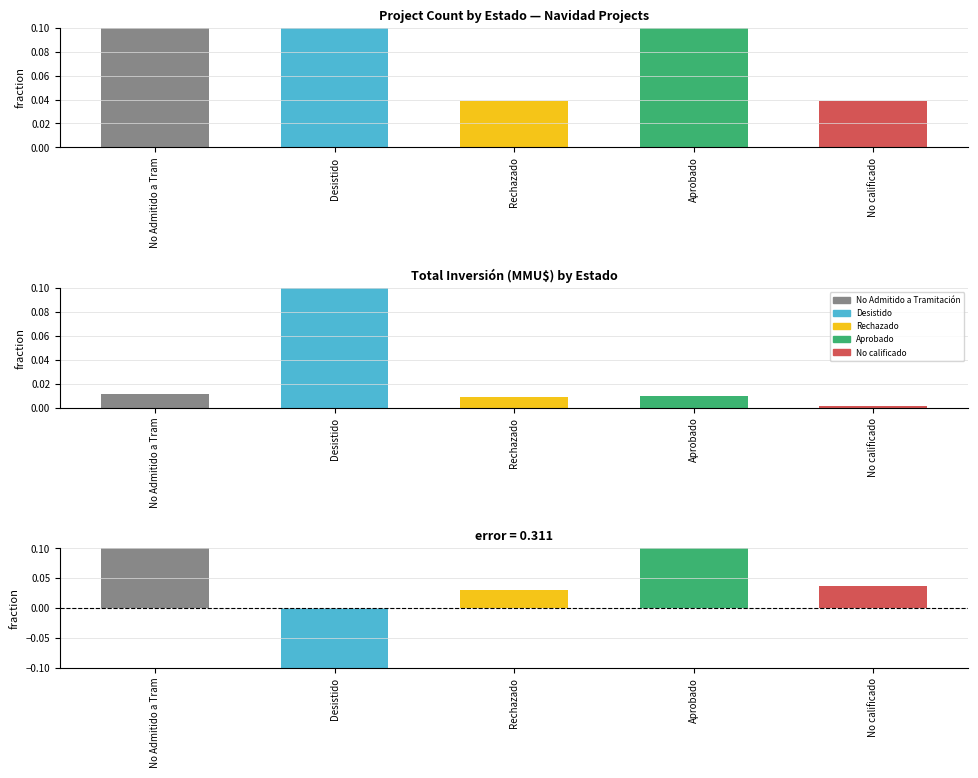

What is the difference between the error values at Rechazado and Desistido?

0.8